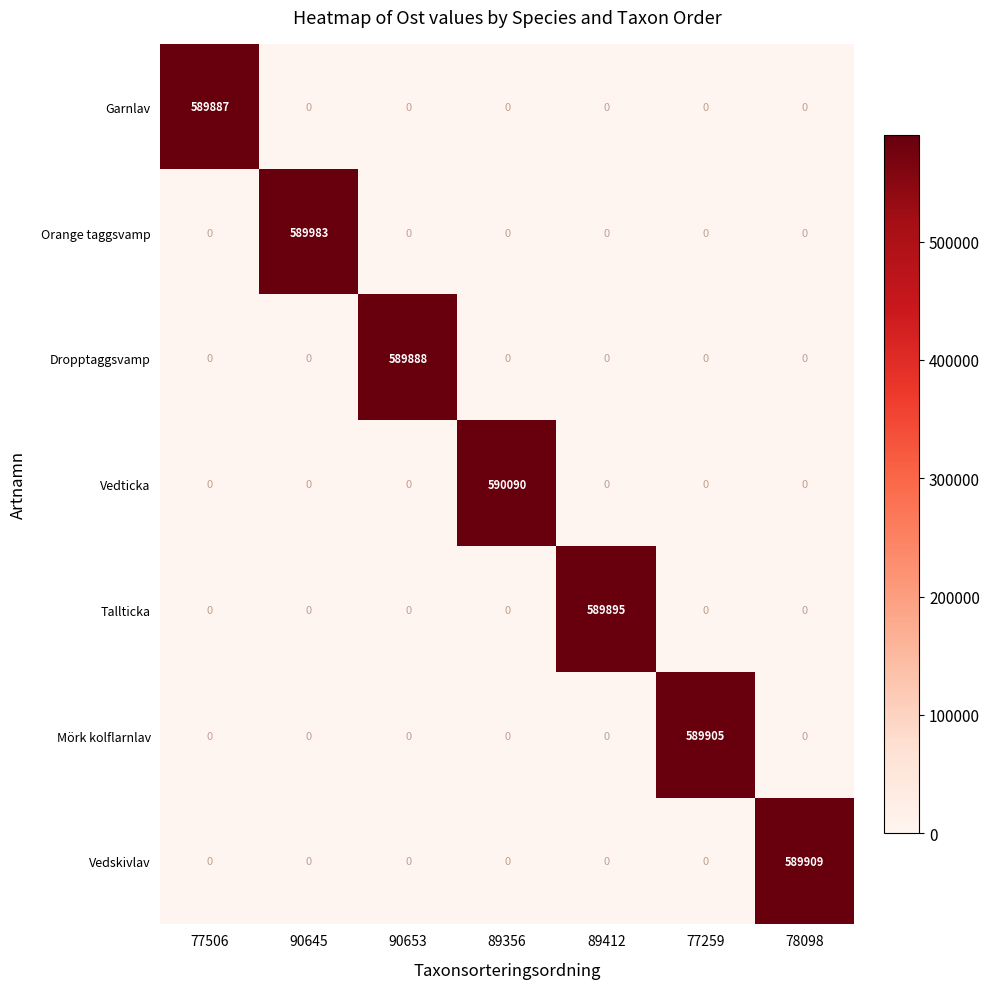

At which category is the sum across all series the highest?

89356